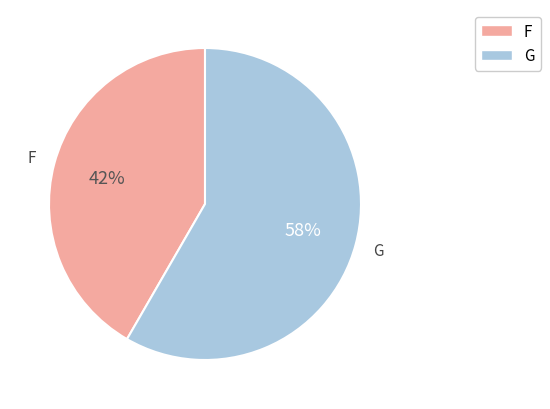

Does any single category account for the majority?

Yes